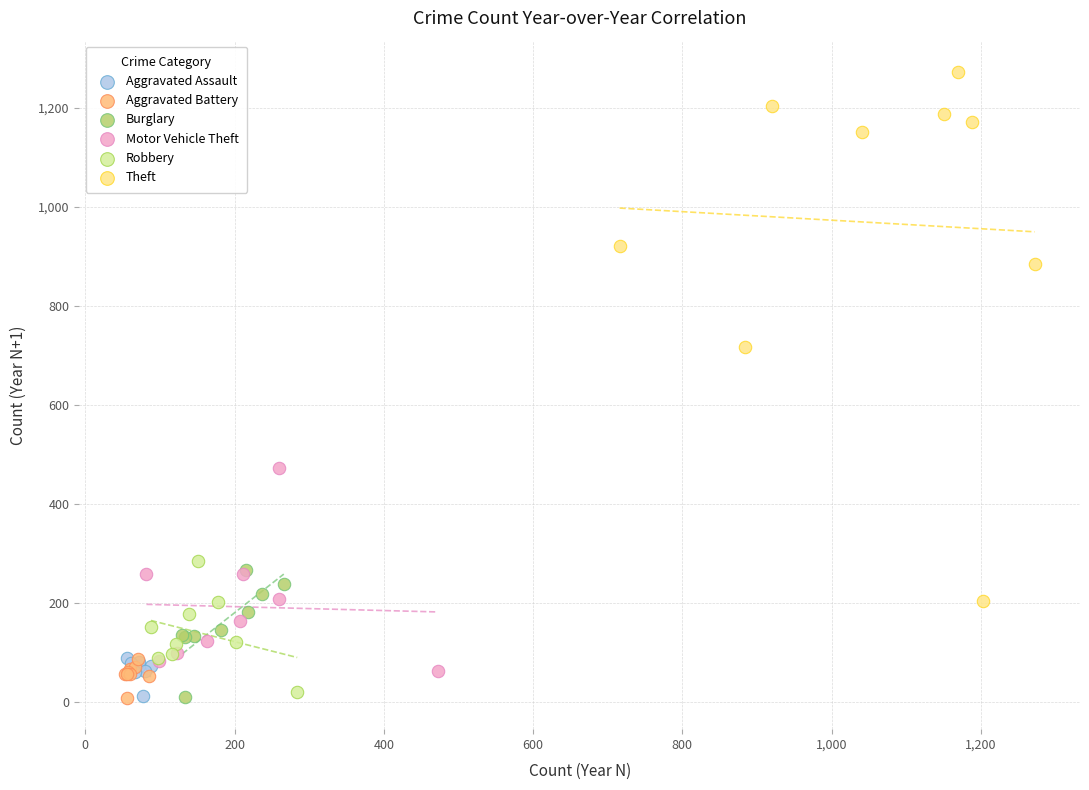

Which series contains the highest Y value?

Theft